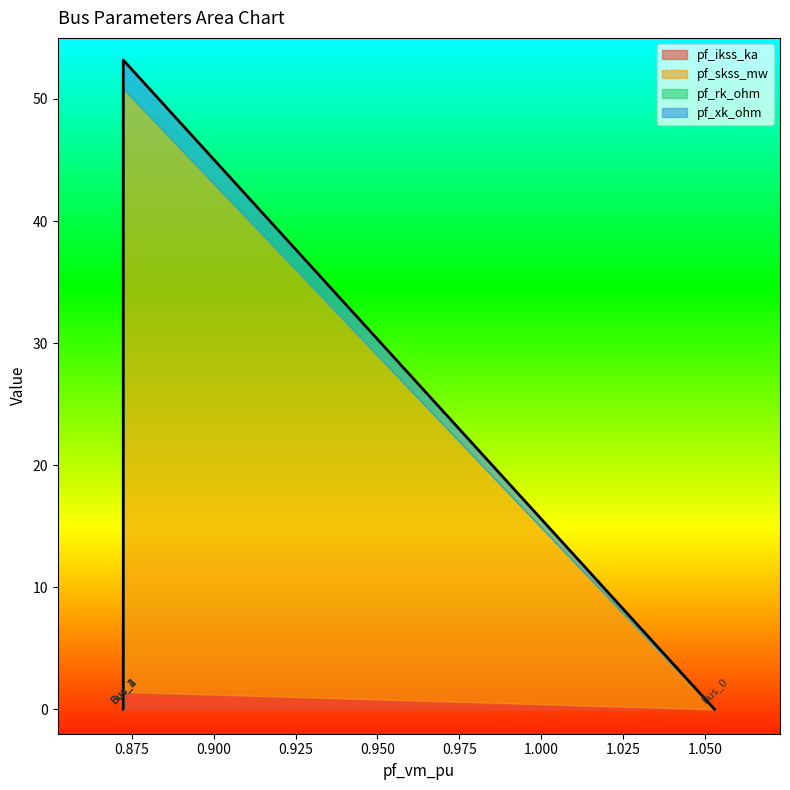

True or false: pf_rk_ohm and pf_skss_mw cross at least once.

False